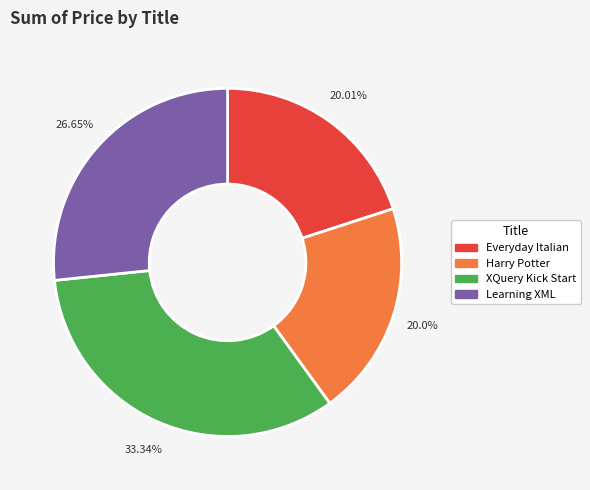

Count the number of slices in the pie.

4